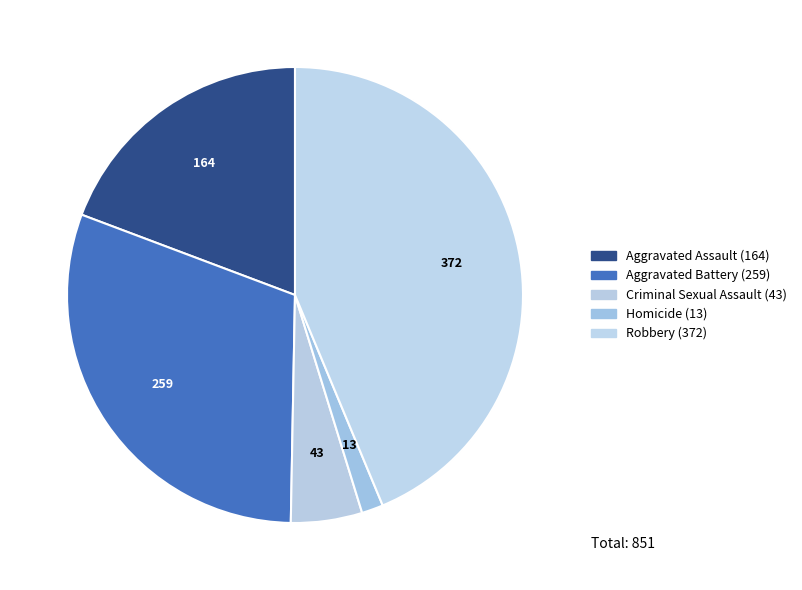

Count the number of slices in the pie.

5